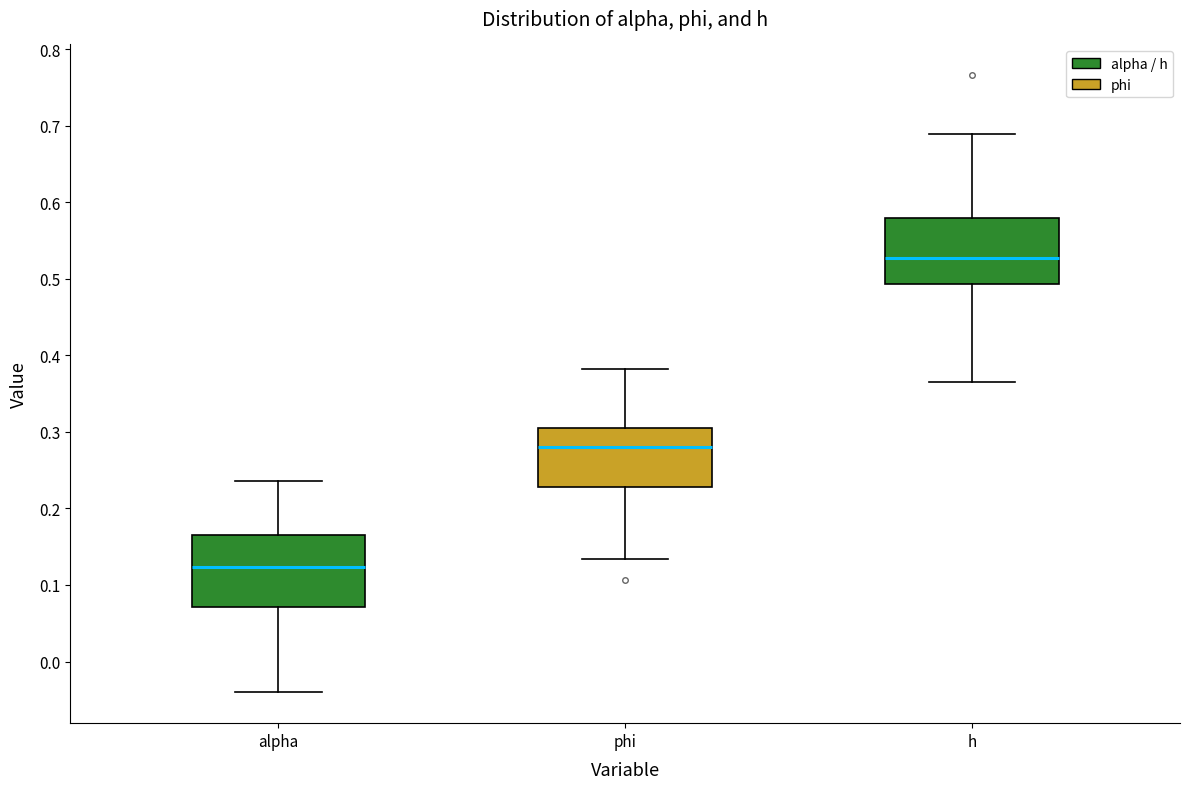

Where does the upper whisker of the box for alpha end on the y-axis? The values are not printed on the chart, so give them approximately, as read against the axis.

0.24